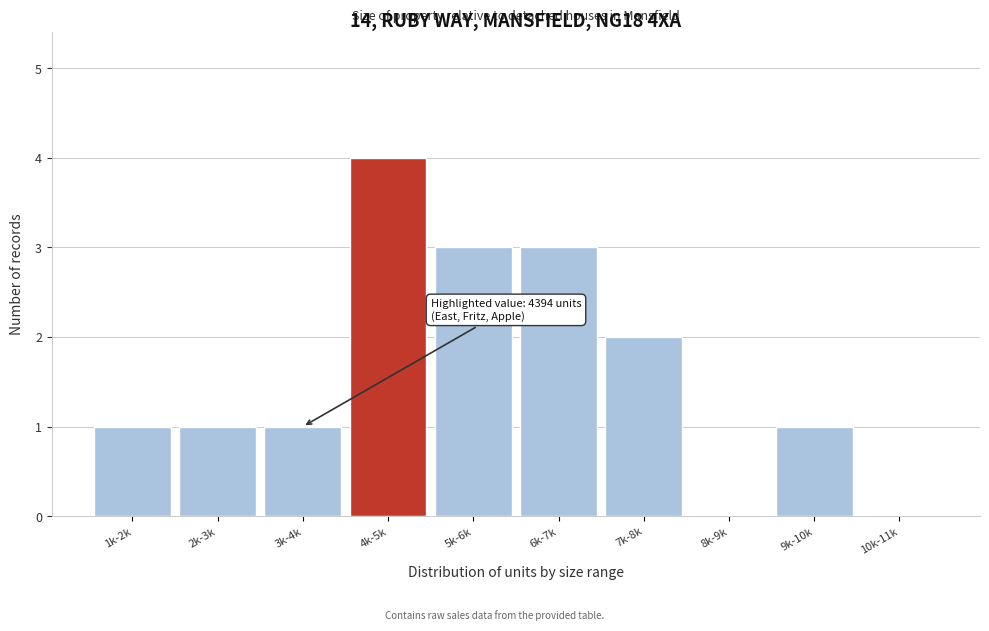

Reading left to right, transcribe all the data shown in this chart.

1k-2k=1	2k-3k=1	3k-4k=1	4k-5k=4	5k-6k=3	6k-7k=3	7k-8k=2	8k-9k=0	9k-10k=1	10k-11k=0